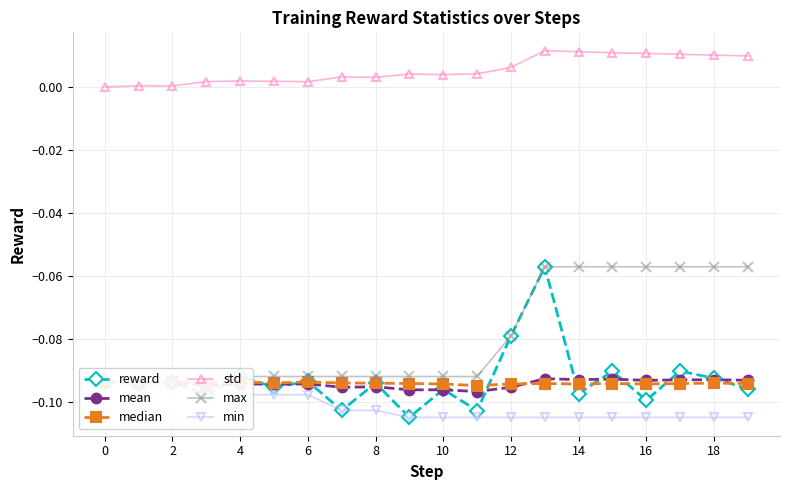

True or false: min and mean cross at least once.

False